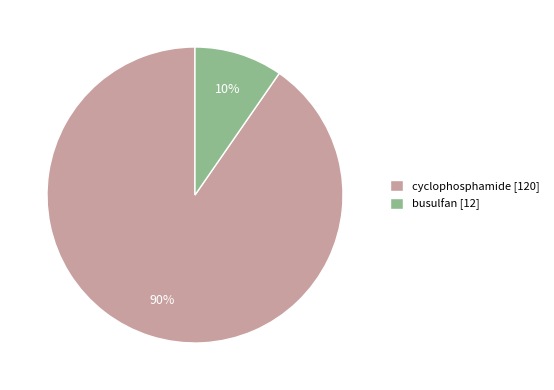

Which category has the biggest portion of the pie?

cyclophosphamide